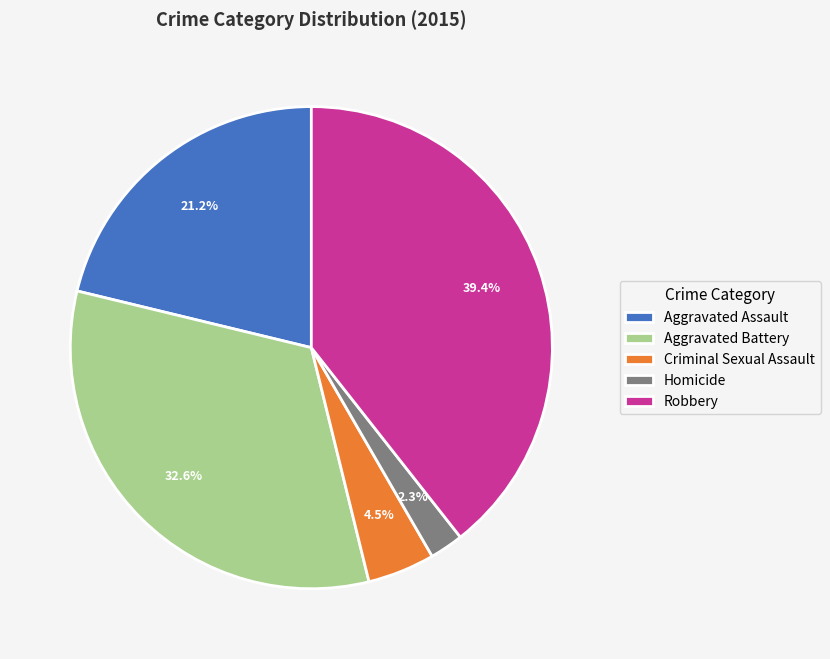

Which category has the biggest portion of the pie?

Robbery